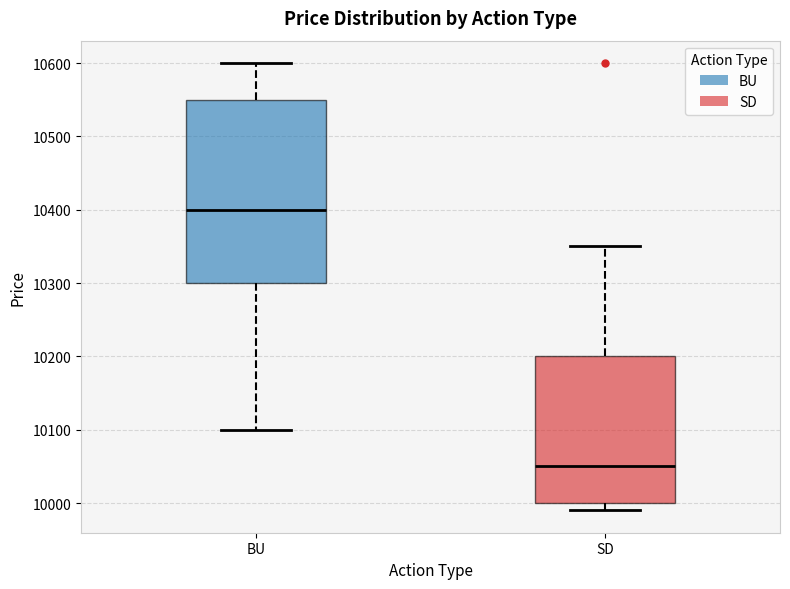

Where is the lower edge of the box for BU on the y-axis? The values are not printed on the chart, so give them approximately, as read against the axis.

10300